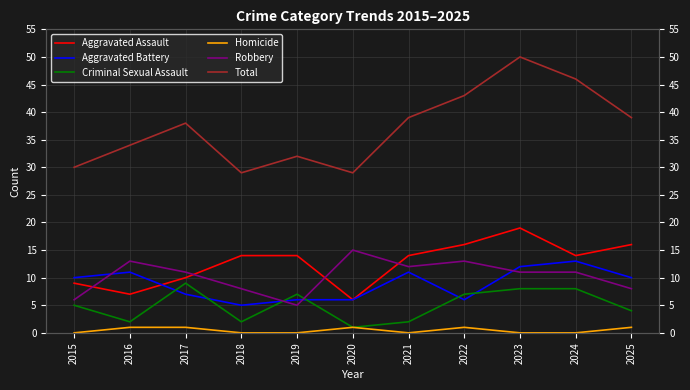

What is the difference between the maximum and minimum values in the Total series?

21